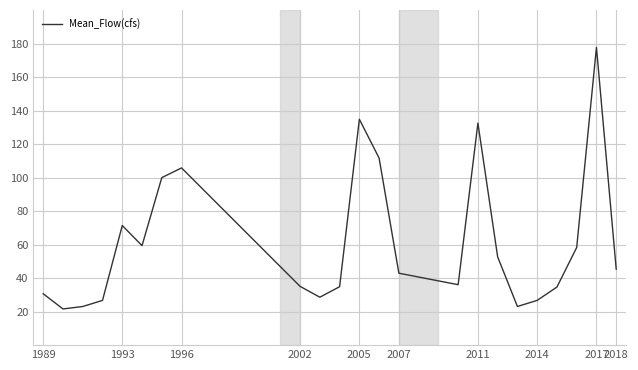

What is the maximum value shown in the chart?

177.7